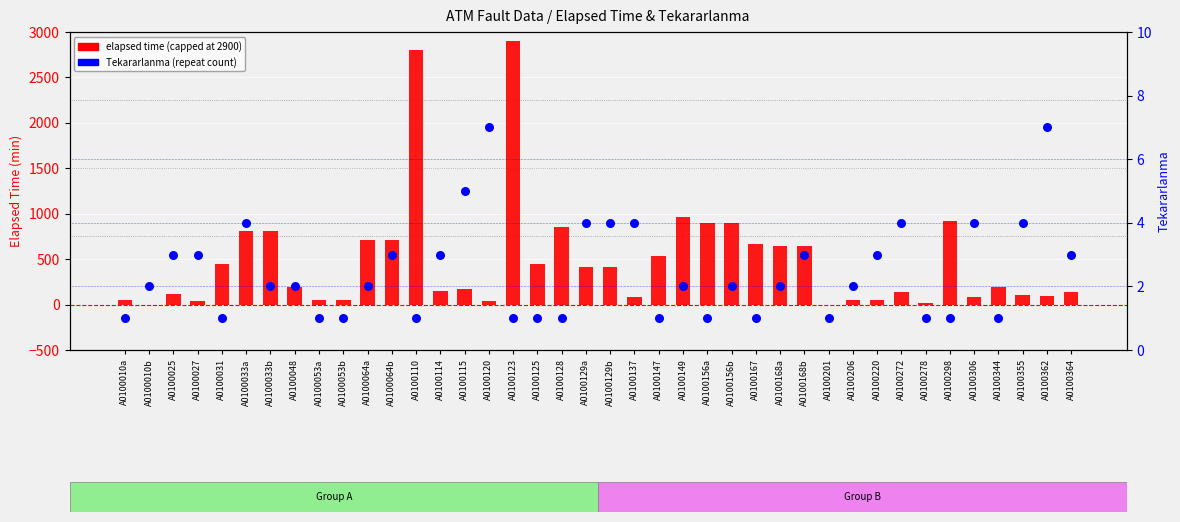

At which category is the sum across all series the highest?

A0100123